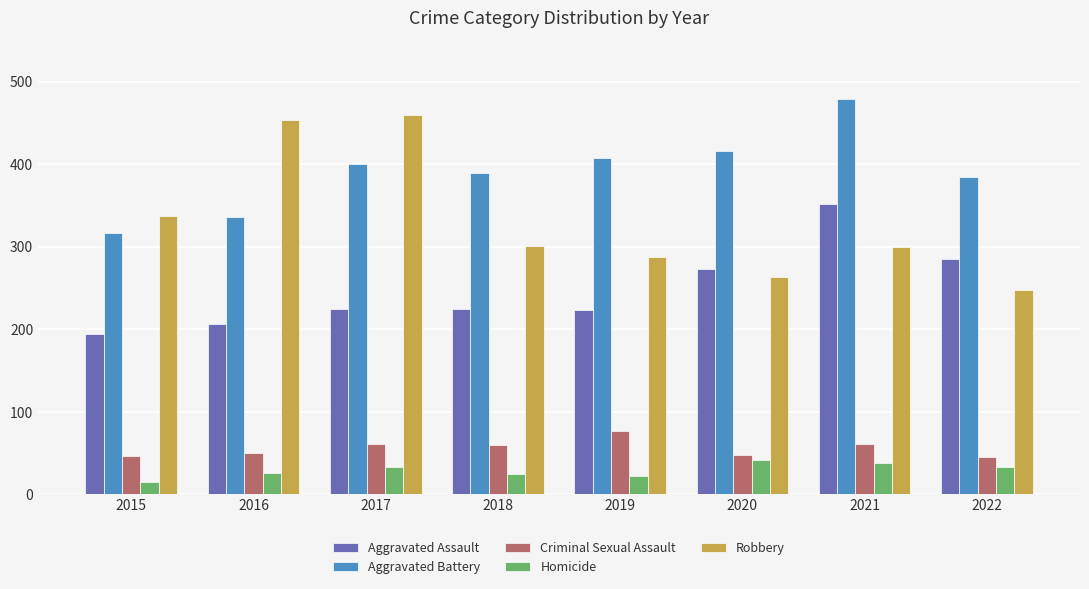

What is the total value across all series at 2022?

995